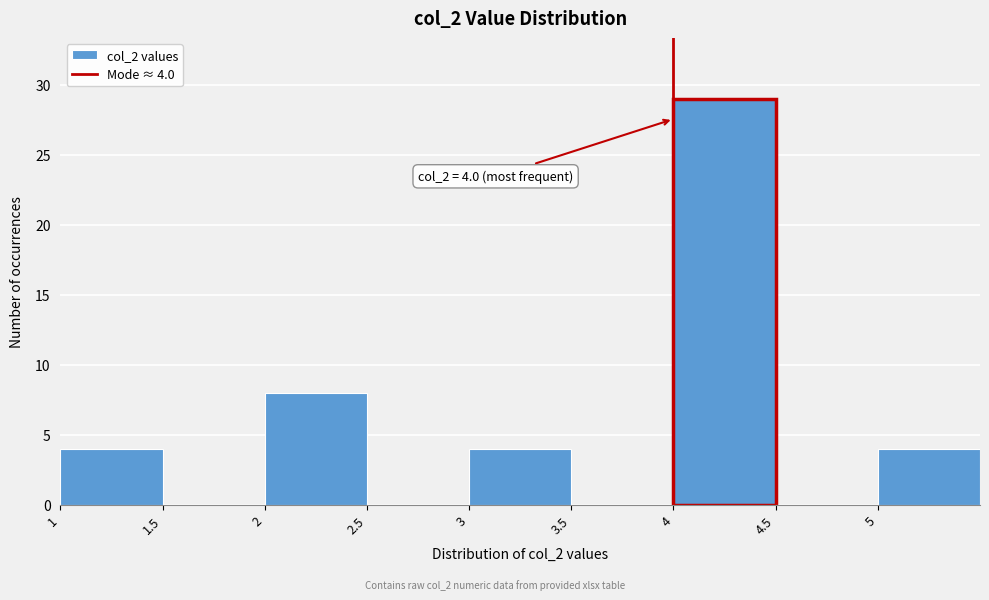

Which range on the x-axis has the tallest bar?

4.0 to 4.5